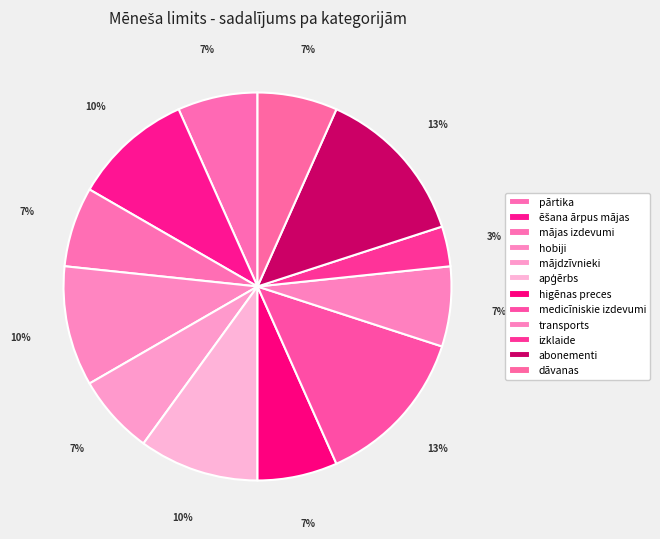

True or false: pārtika accounts for 18% of the total.

False